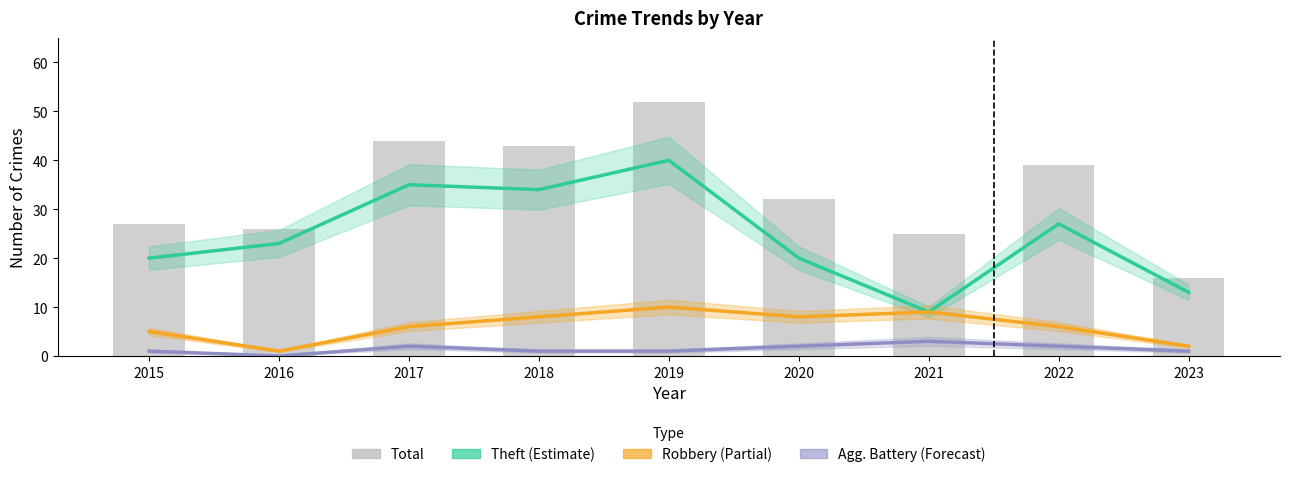

Rank the series by their maximum value, from lowest to highest.

Aggravated Battery, Robbery, Theft, Total